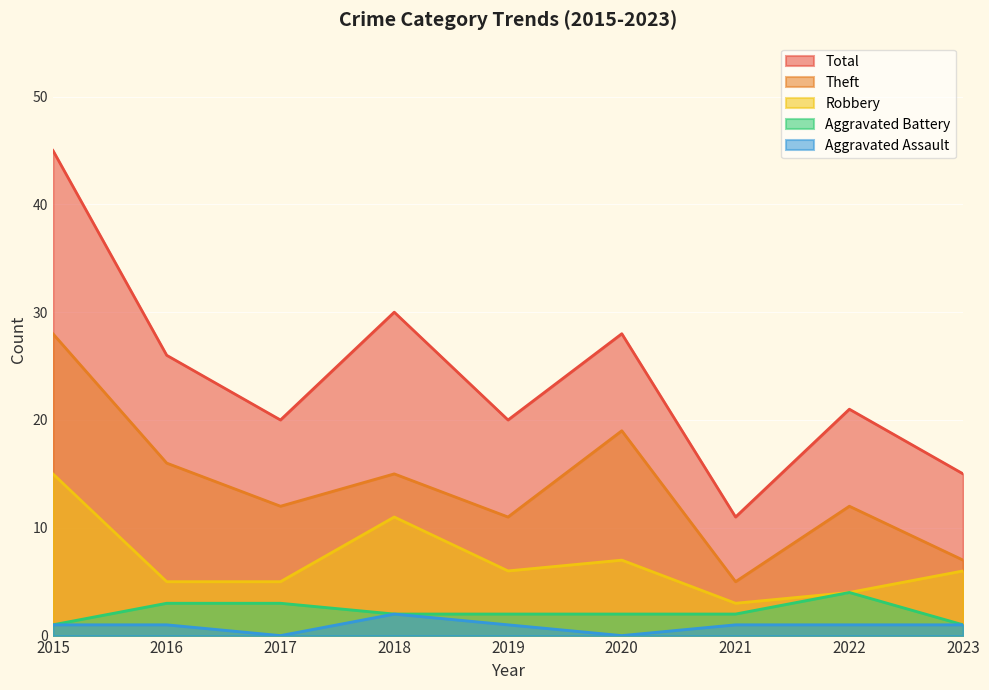

What is the difference between the highest and lowest values at 2018?

28